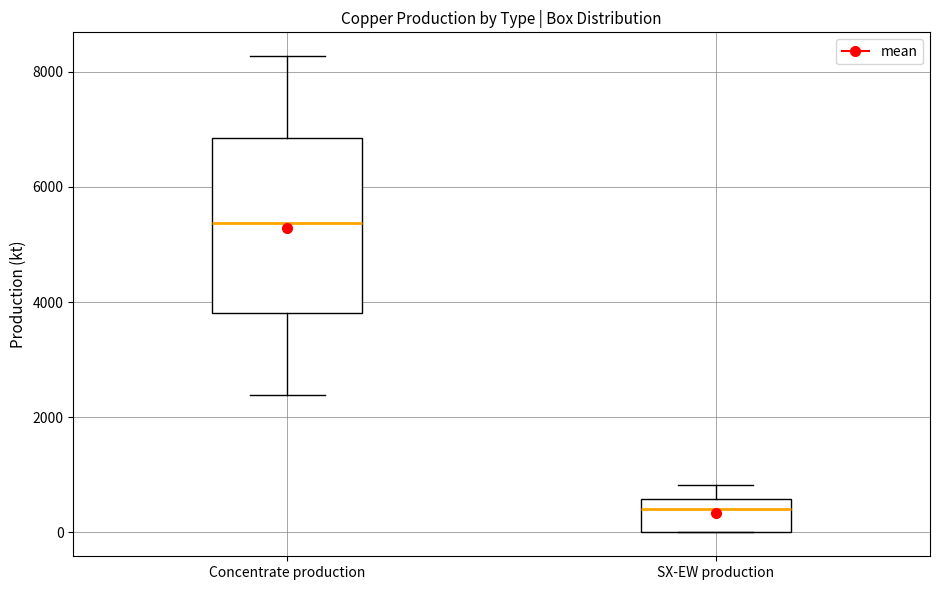

Where does the upper whisker of the box for SX-EW production end on the y-axis? The values are not printed on the chart, so give them approximately, as read against the axis.

800